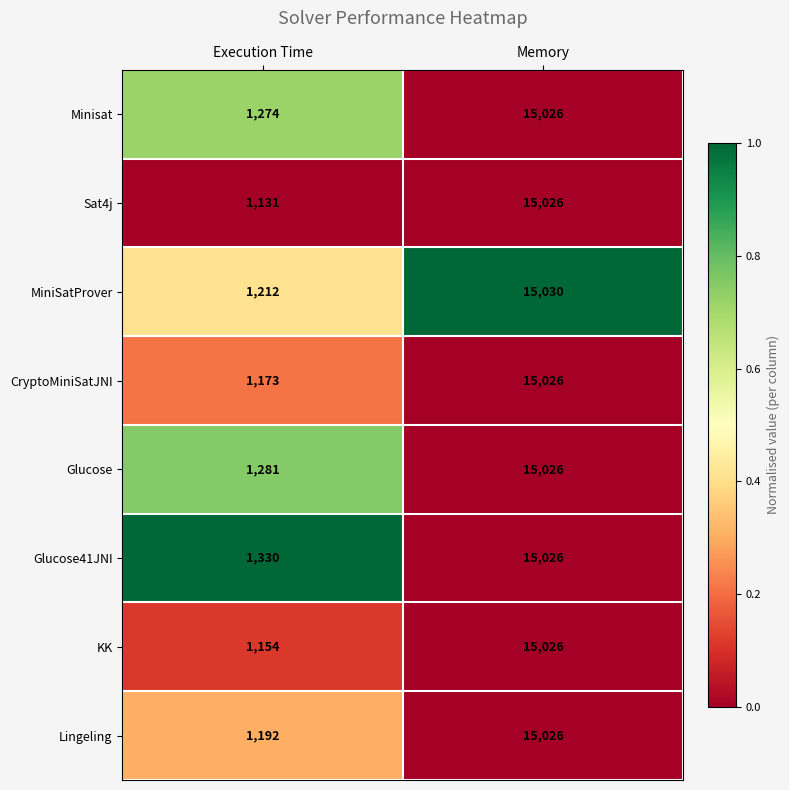

What is the difference between the maximum and minimum values in the Sat4j series?

13895